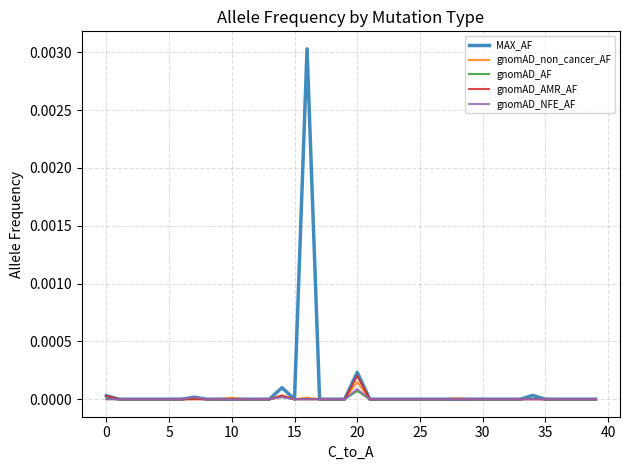

Which series has the largest range (max minus min)?

MAX_AF